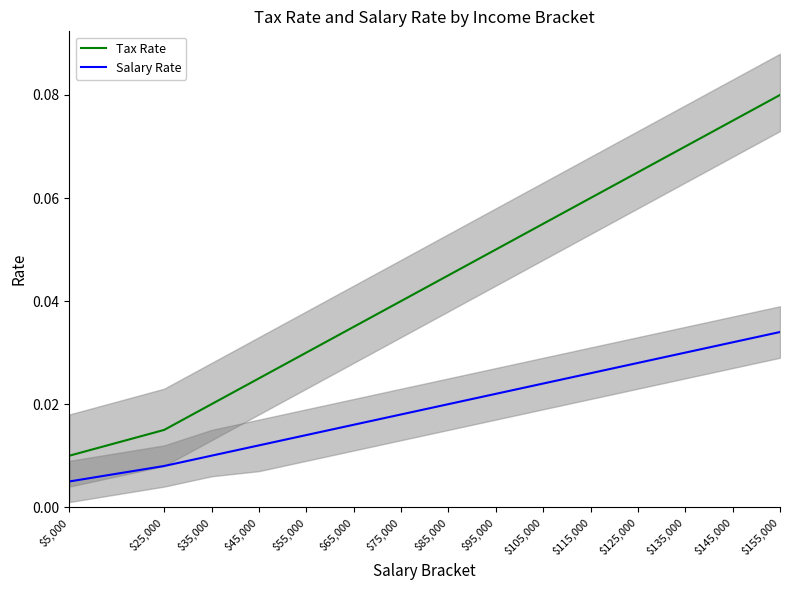

At which label is Tax Rate closest to 0?

$5,000